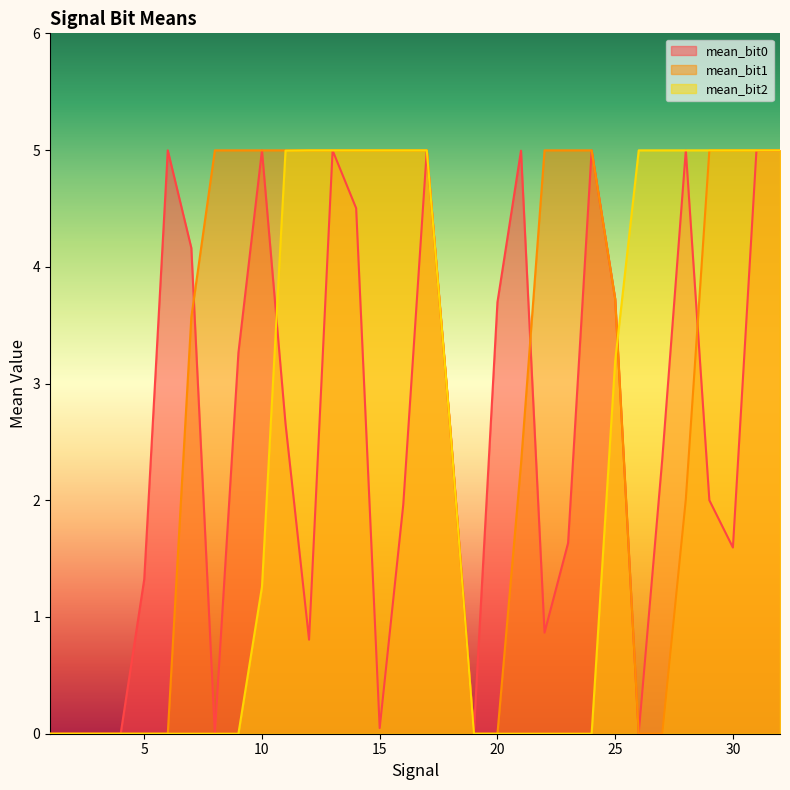

Is the value of mean_bit1 at 27 greater than the value of mean_bit2 at 1?

No